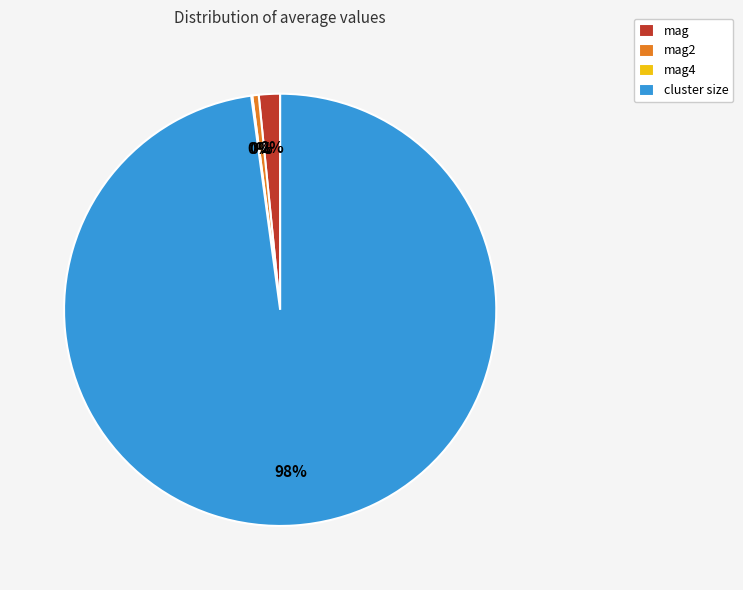

Does any single category account for the majority?

Yes